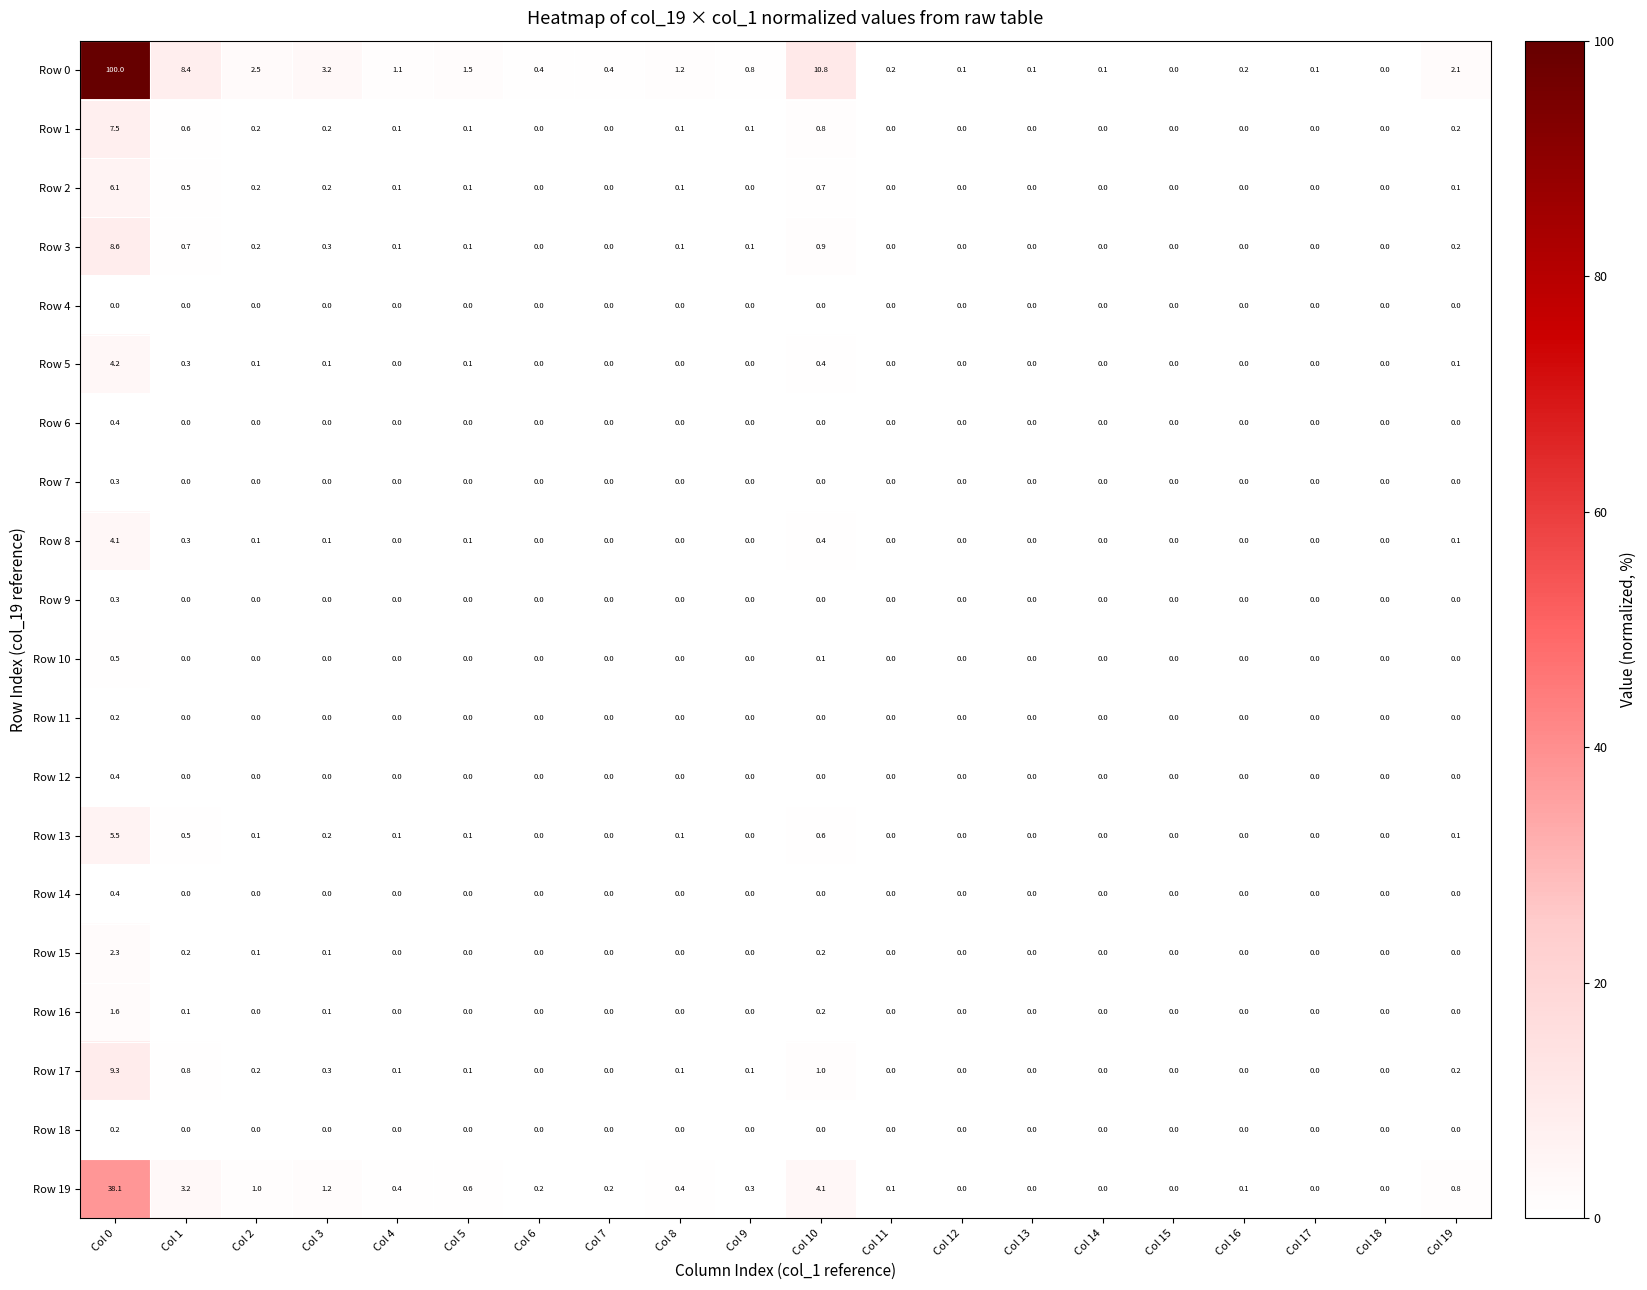

The Row 13 series shows 0.0 at Col 18. True or false?

True